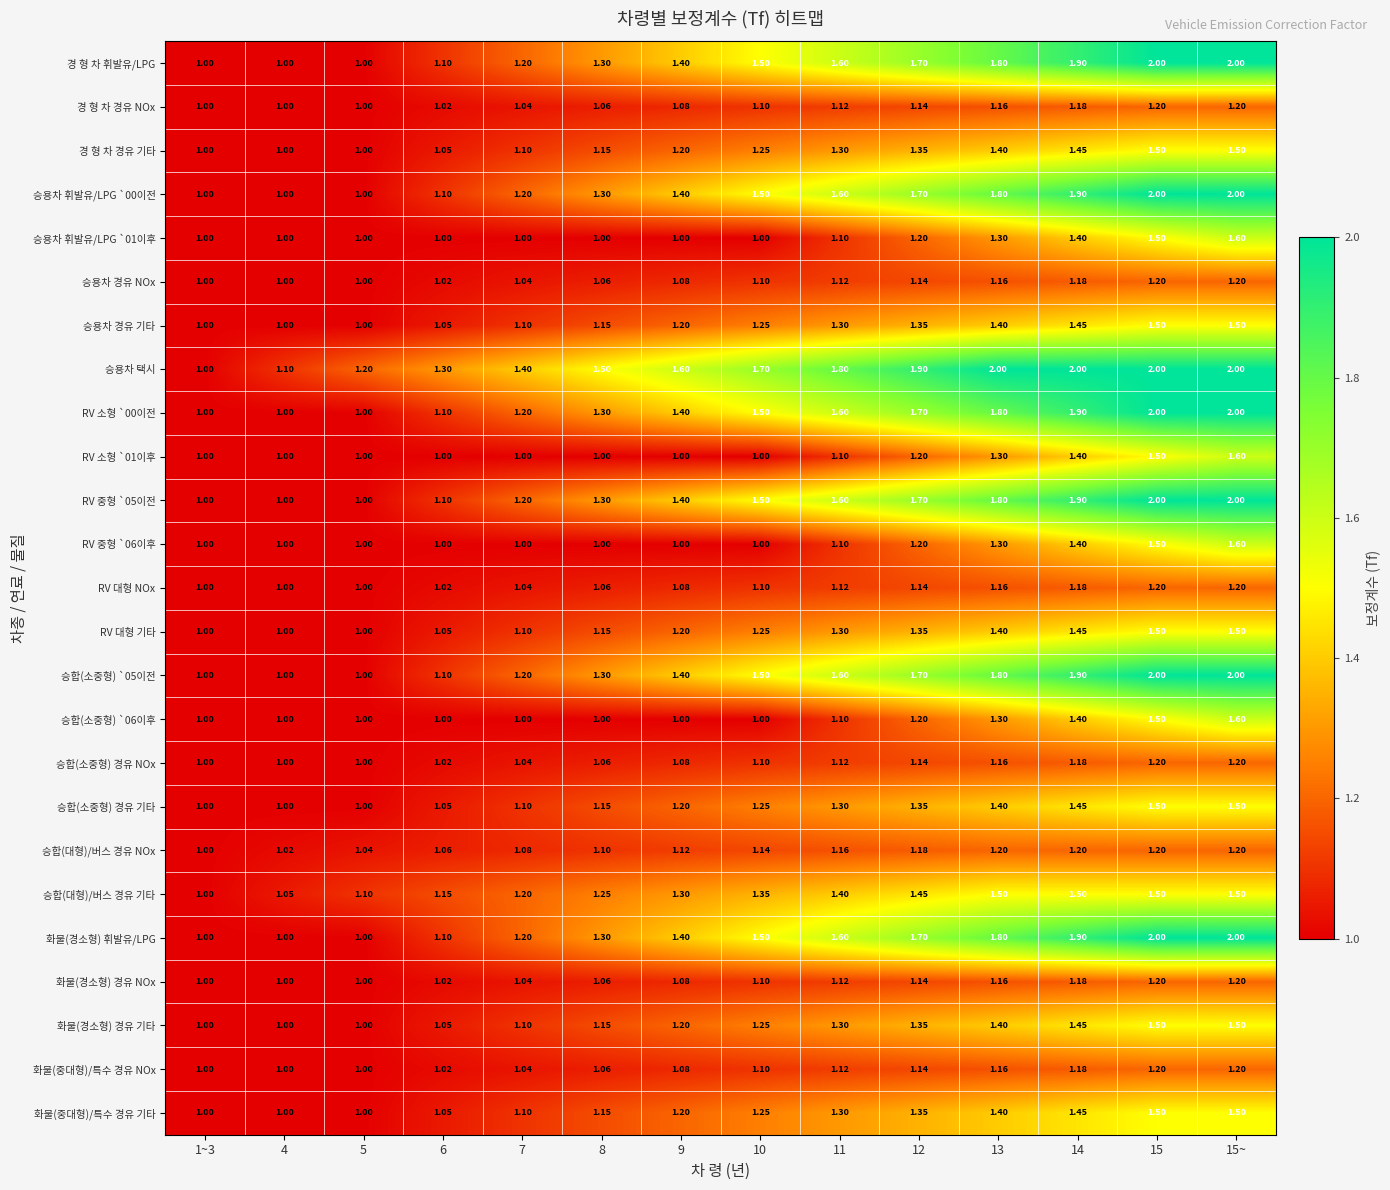

Is the value of RV 중형 `06이후 at 5 greater than the value of 화물(경소형) 경유 기타 at 15~?

No